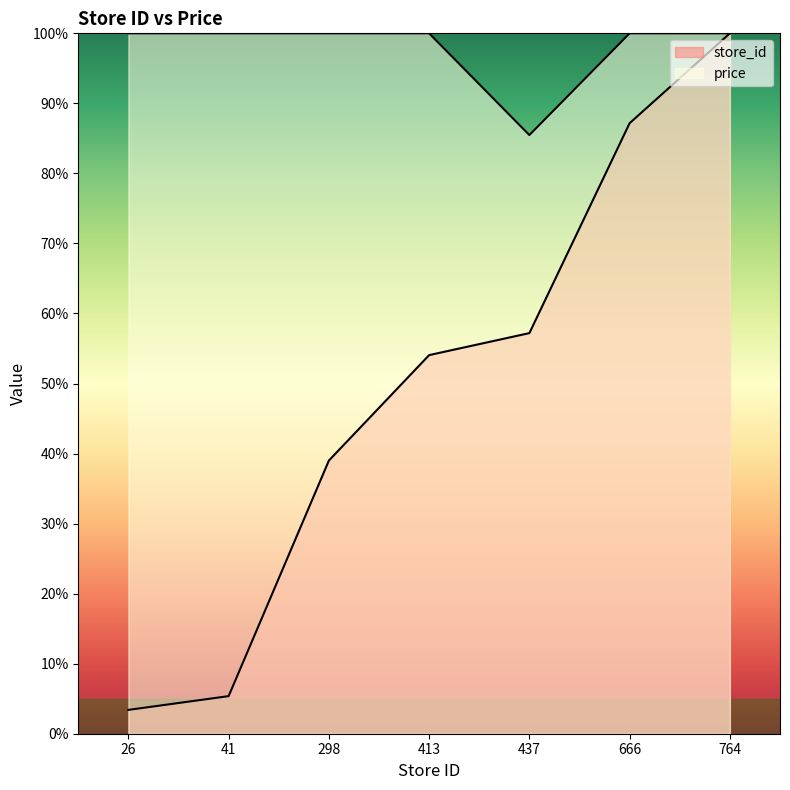

What is the average value of the store_id series?

49.5